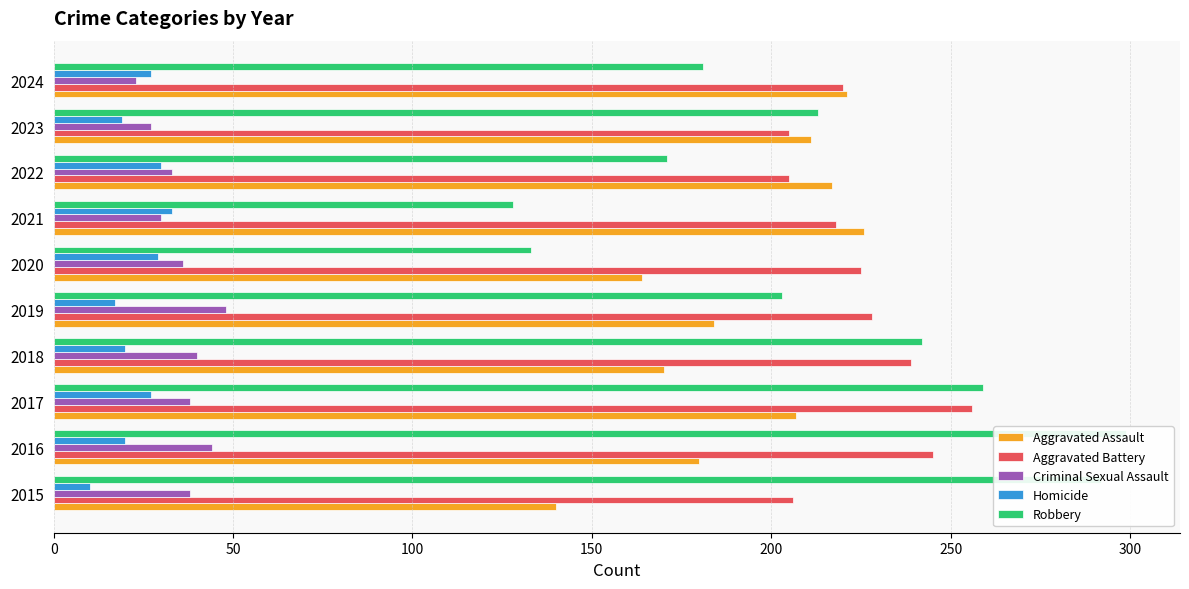

The value of Robbery at 2020 is 236. True or false?

False